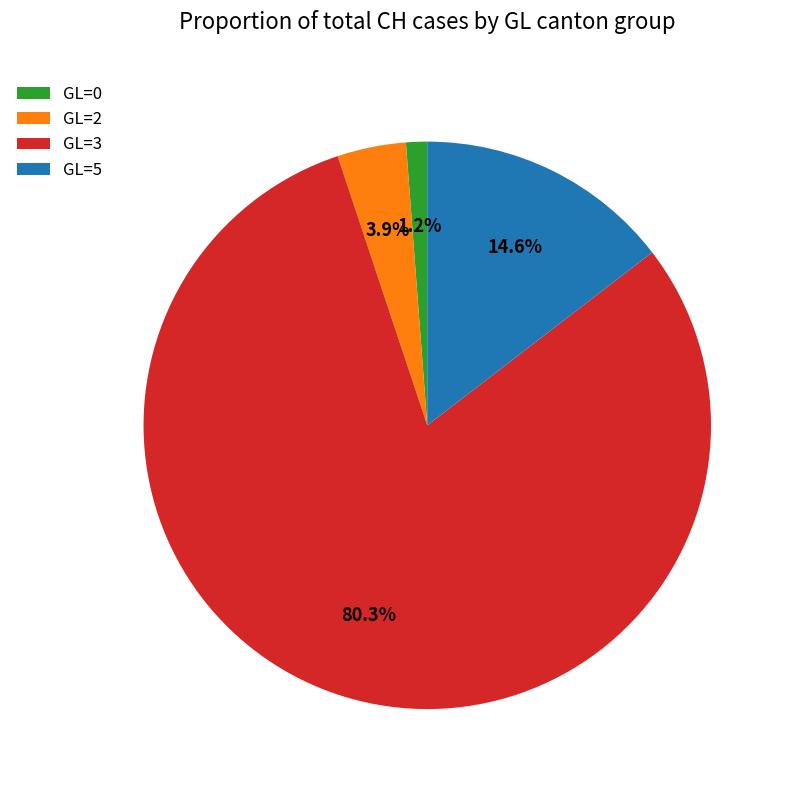

What percentage is NOT represented by GL=0?

98.8%